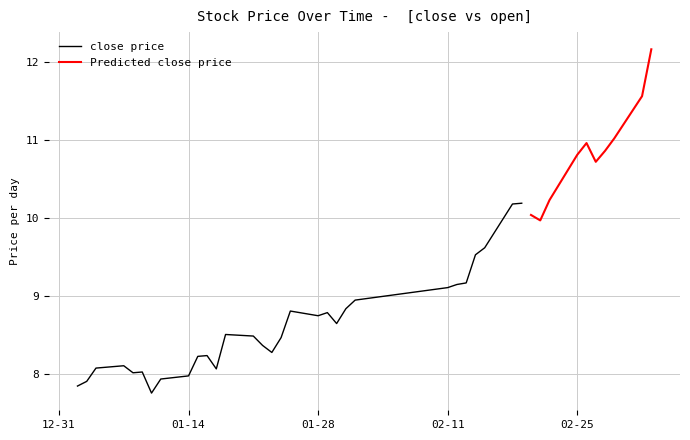

How many interior local peaks does the close series have?

8